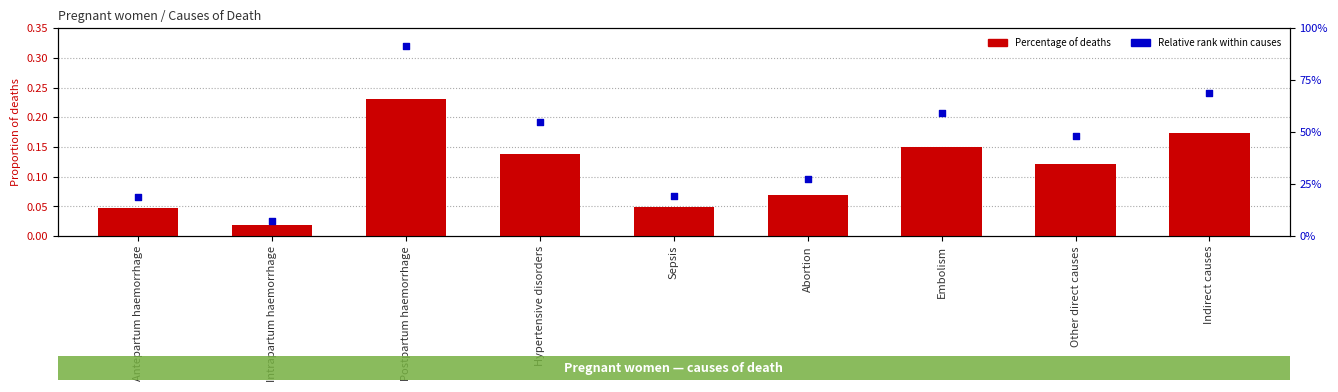

What are all the series names shown in the legend?

Percentage of deaths, Relative rank within causes